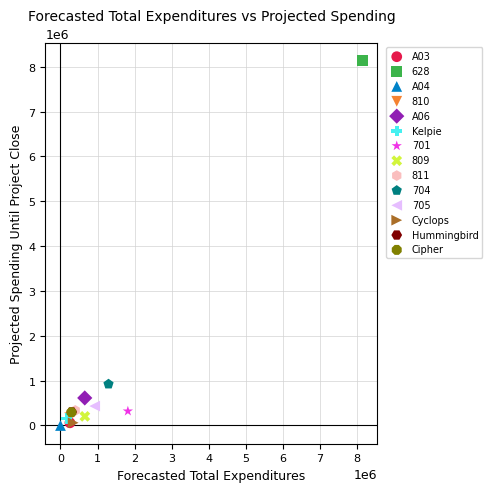

What are all the series names shown in the legend?

A03, 628, A04, 810, A06, Kelpie, 701, 809, 811, 704, 705, Cyclops, Hummingbird, Cipher